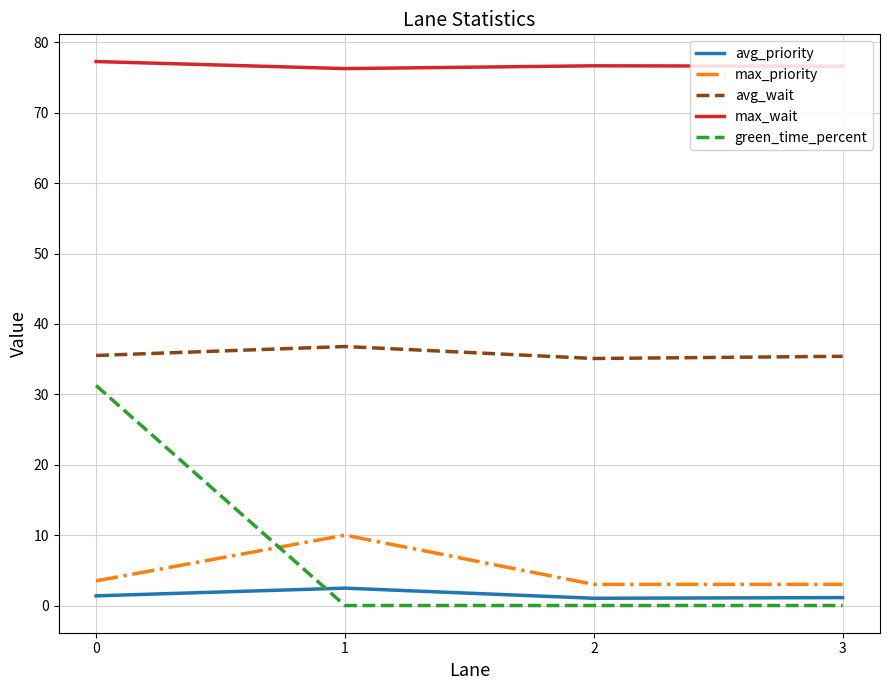

The value of max_wait at 2 is 45.2. True or false?

False